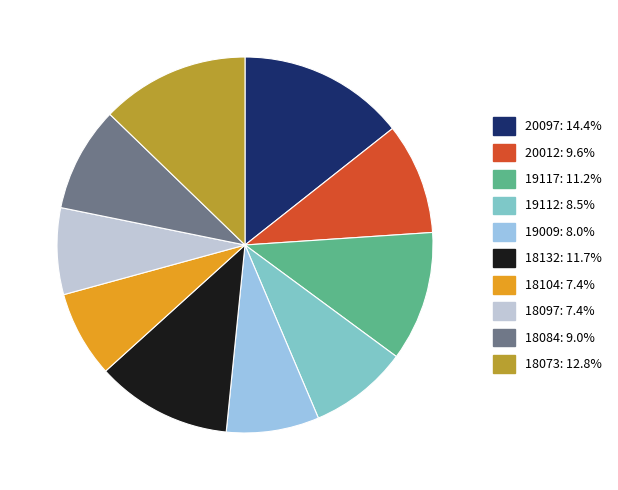

What is the ratio of the value at 19117 to the value at 18084?

1.2